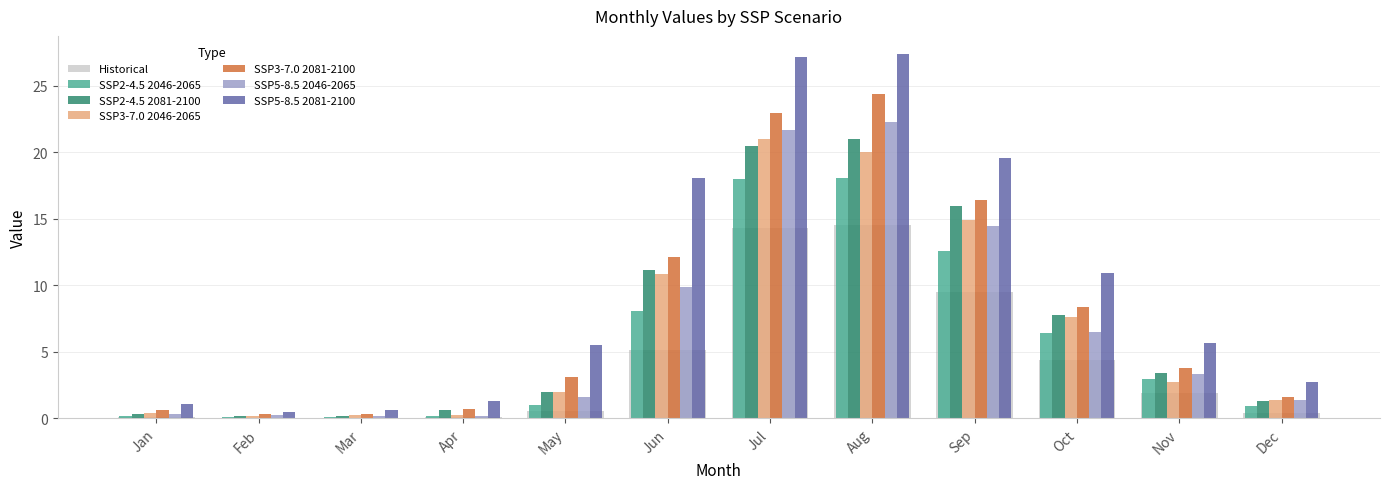

Which series has the largest total across all categories?

SSP5-8.5 2081-2100